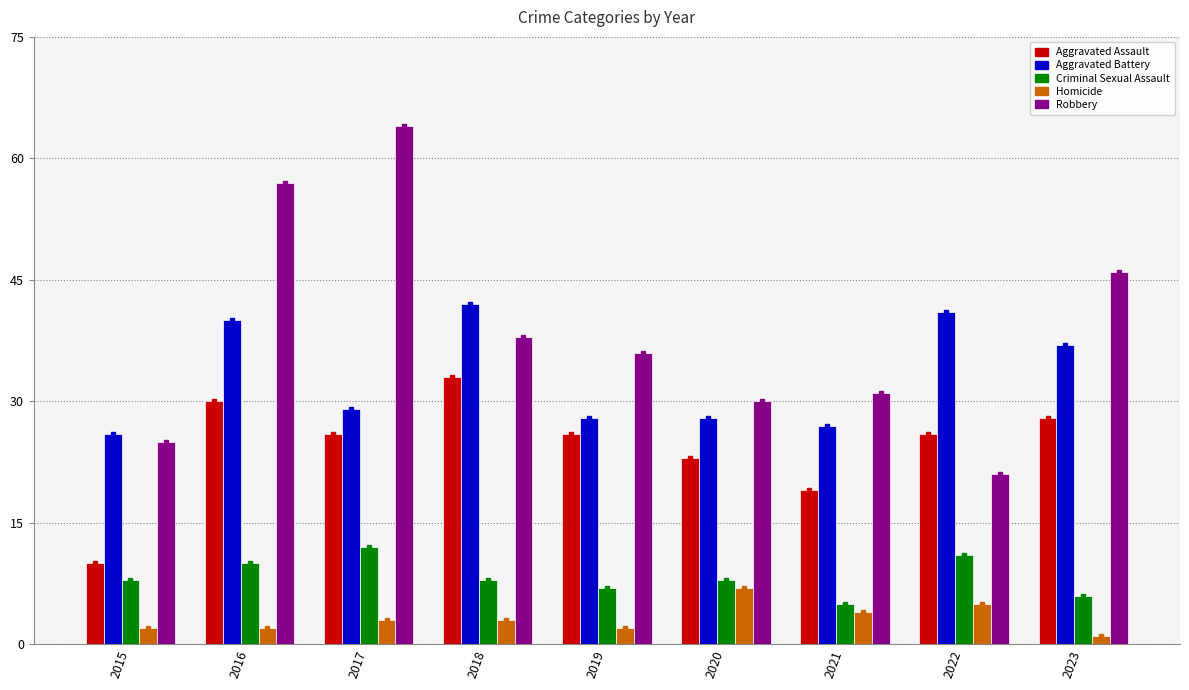

How many data points does each series have?

9